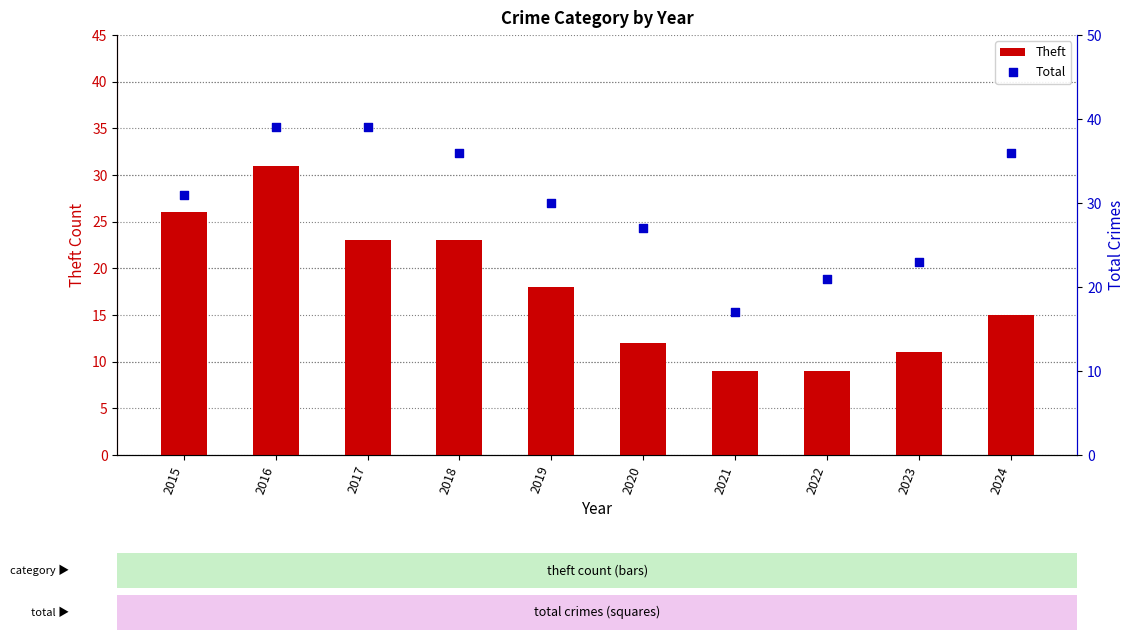

At which category is the sum across all series the highest?

2016